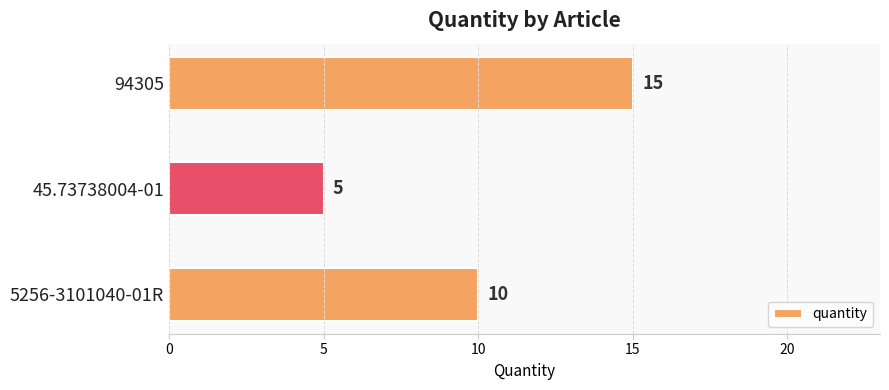

Count the number of categories in the chart.

3